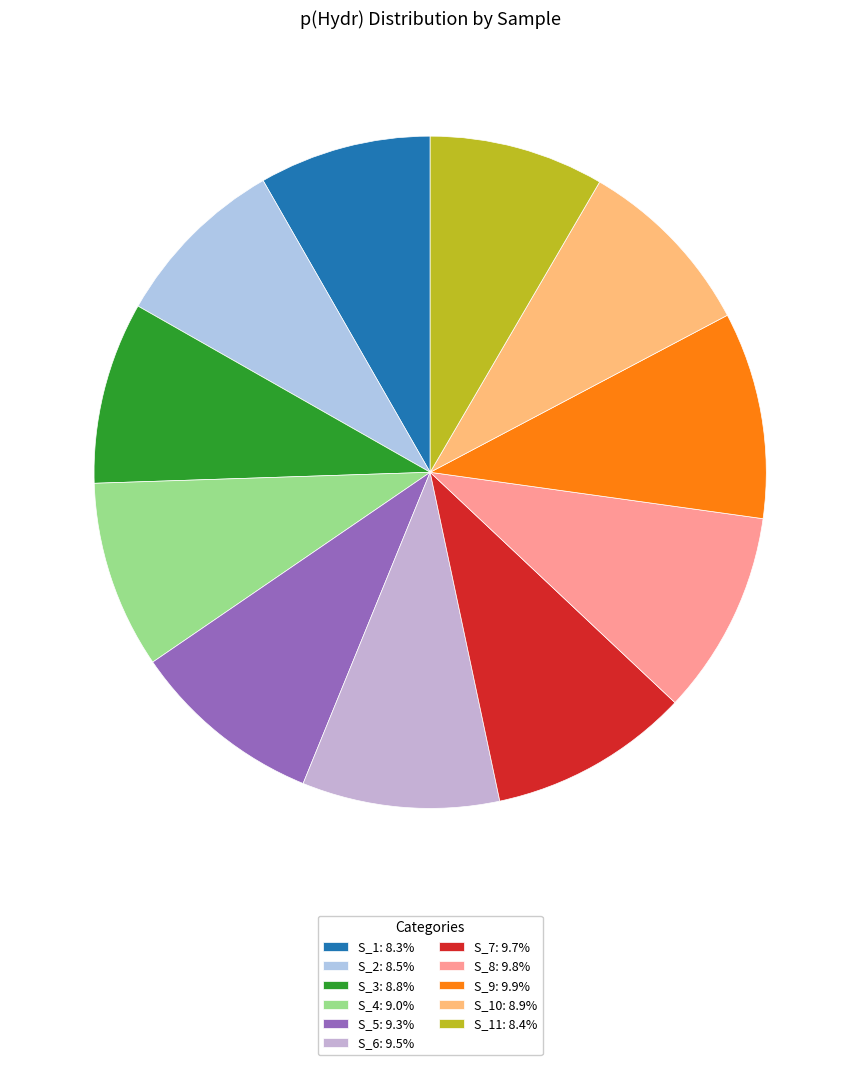

Is there a majority slice in this chart?

No